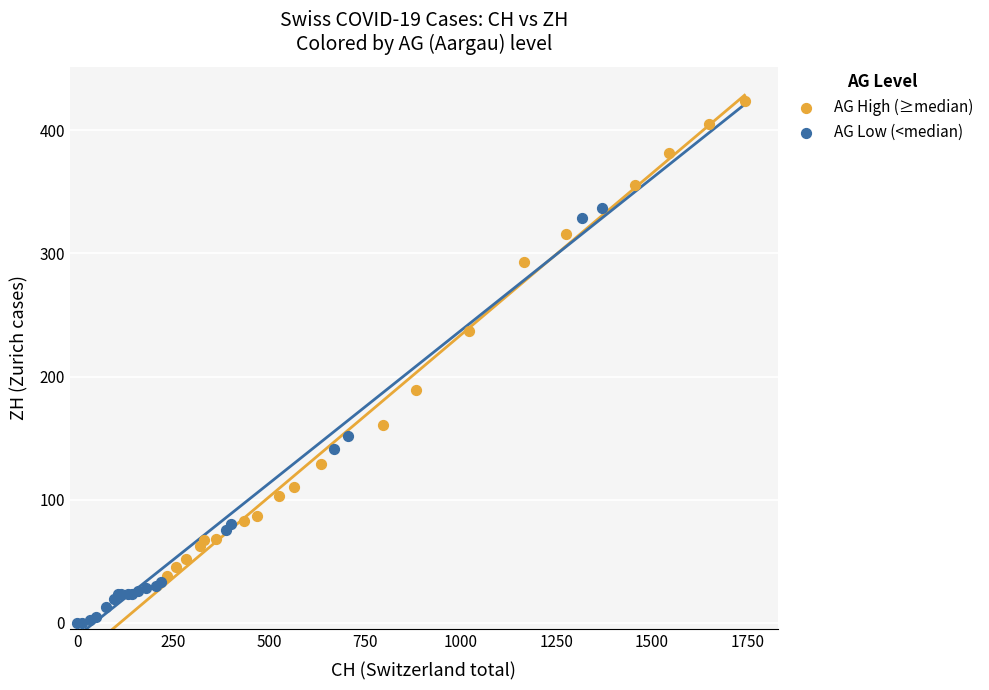

What are all the series names shown in the legend?

AG High (≥median), AG Low (<median)